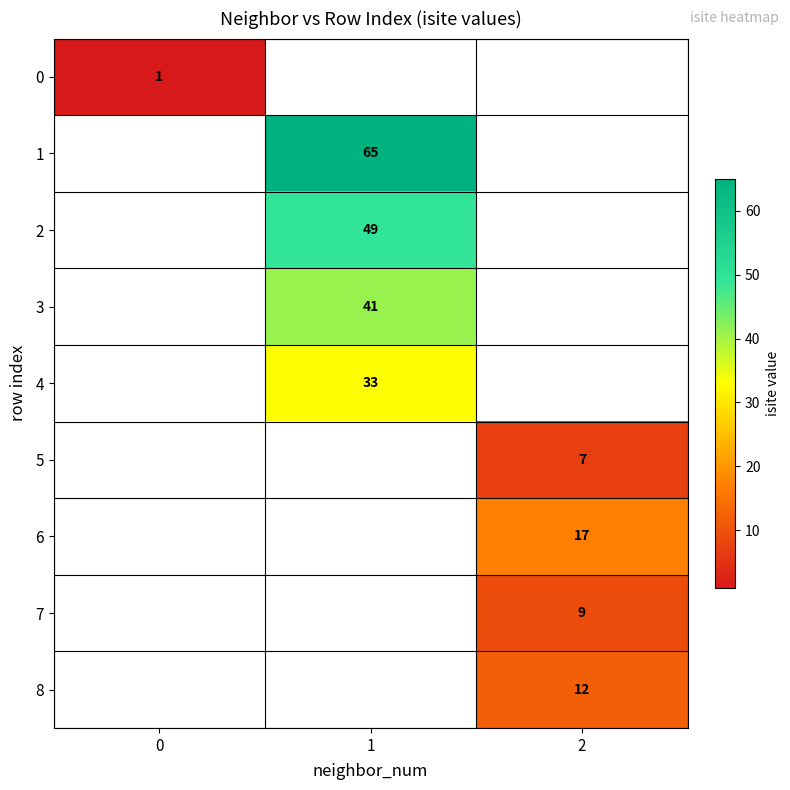

Is it true that 4 equals 18 at 1?

False